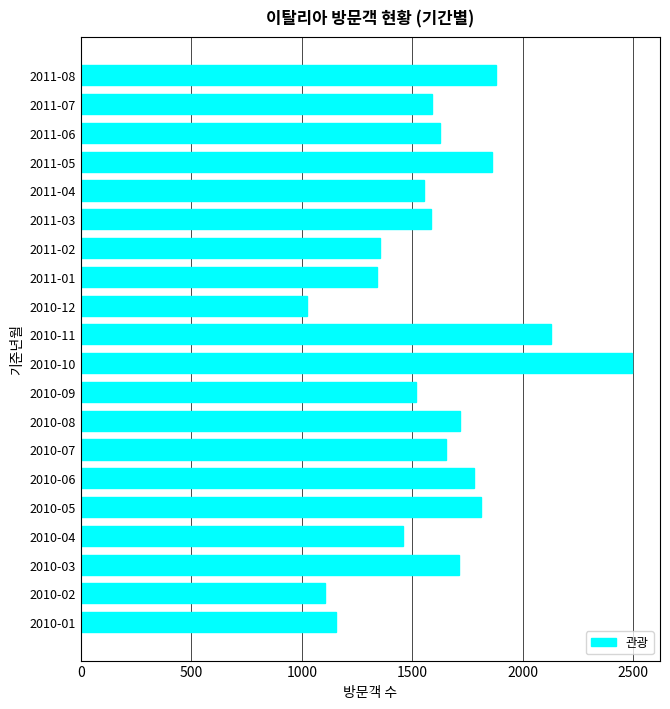

What is the sum of all values?

32345